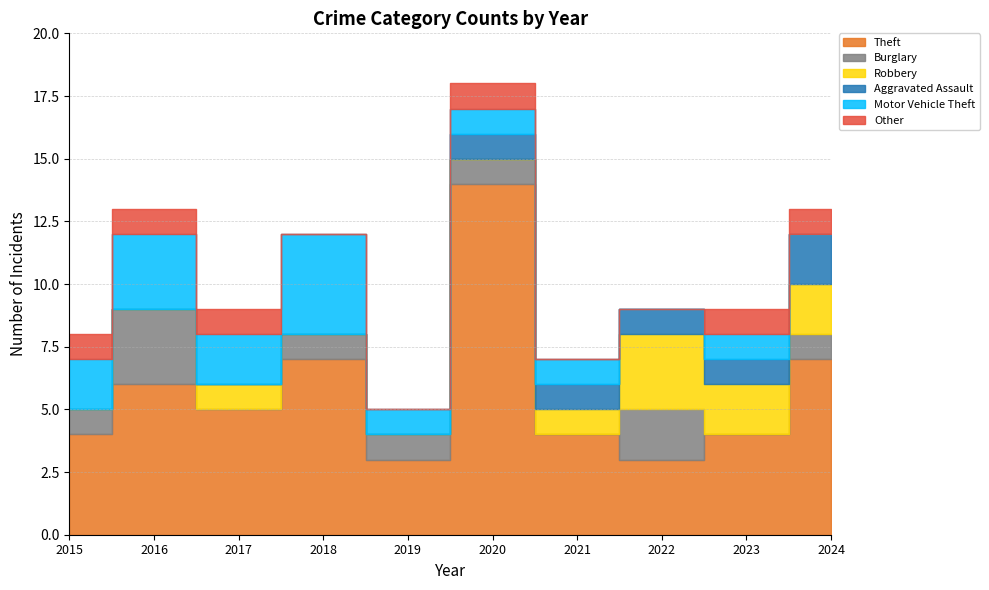

At which category does Theft reach its first local valley?

2017